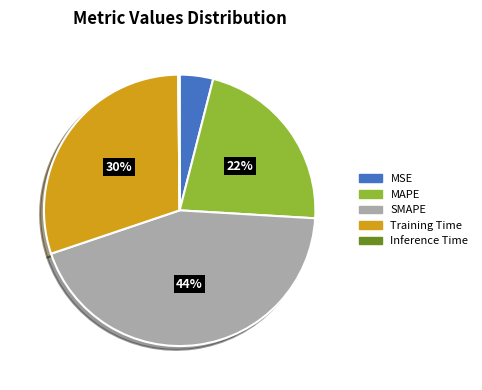

Does any single category account for the majority?

No